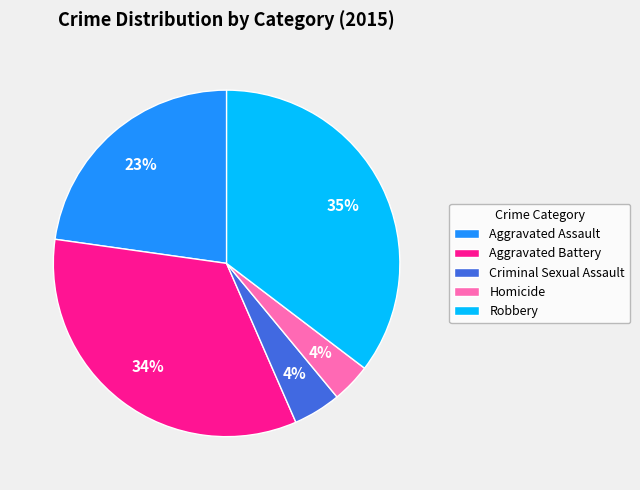

To the nearest percent, what percentage of the pie is Criminal Sexual Assault?

4%